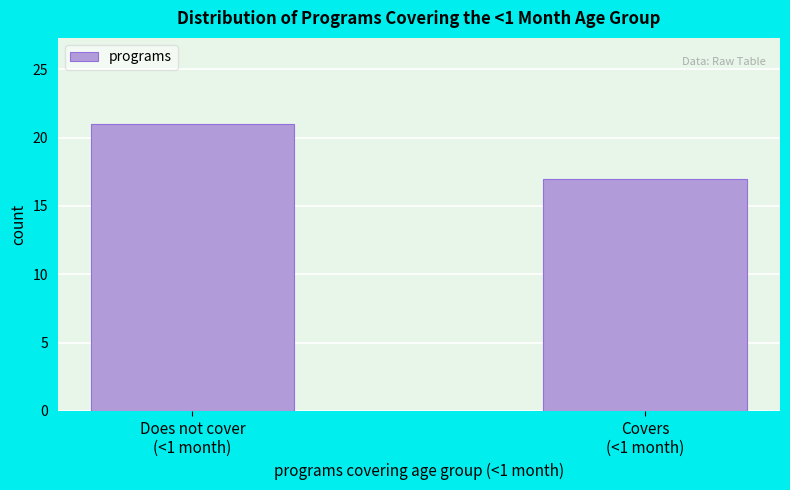

Reading right to left, extract all data points from this chart.

17	21